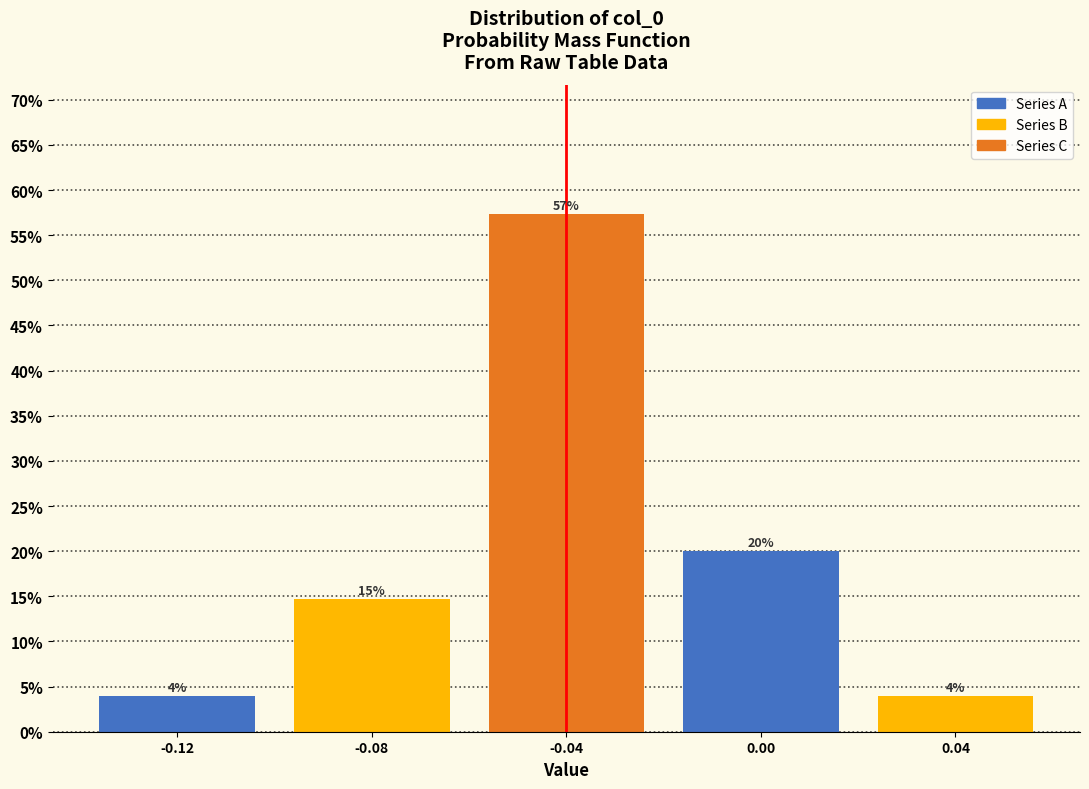

The value at 0.04 is 6.2. True or false?

False